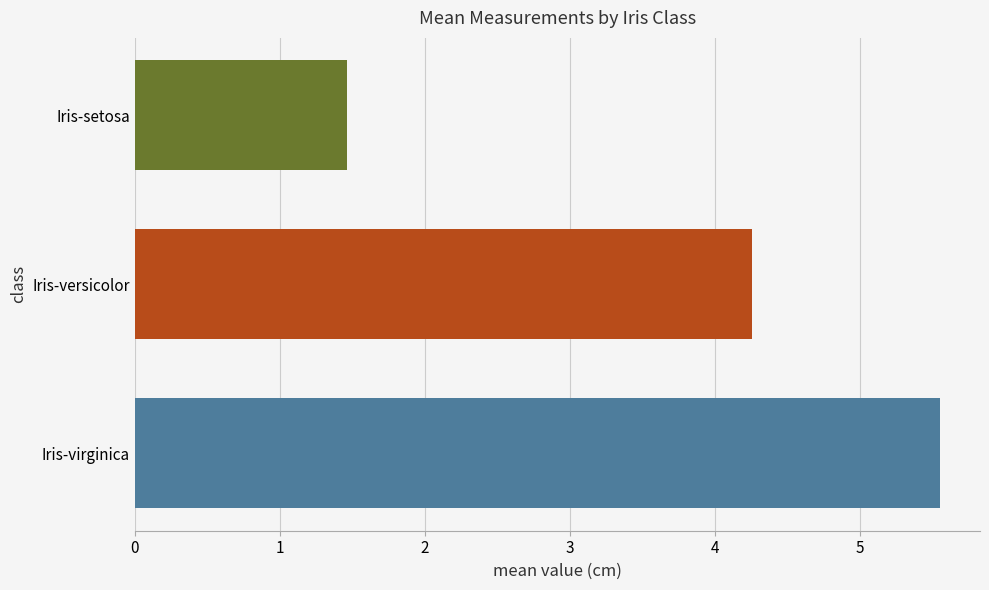

How many data points are less than 4?

1